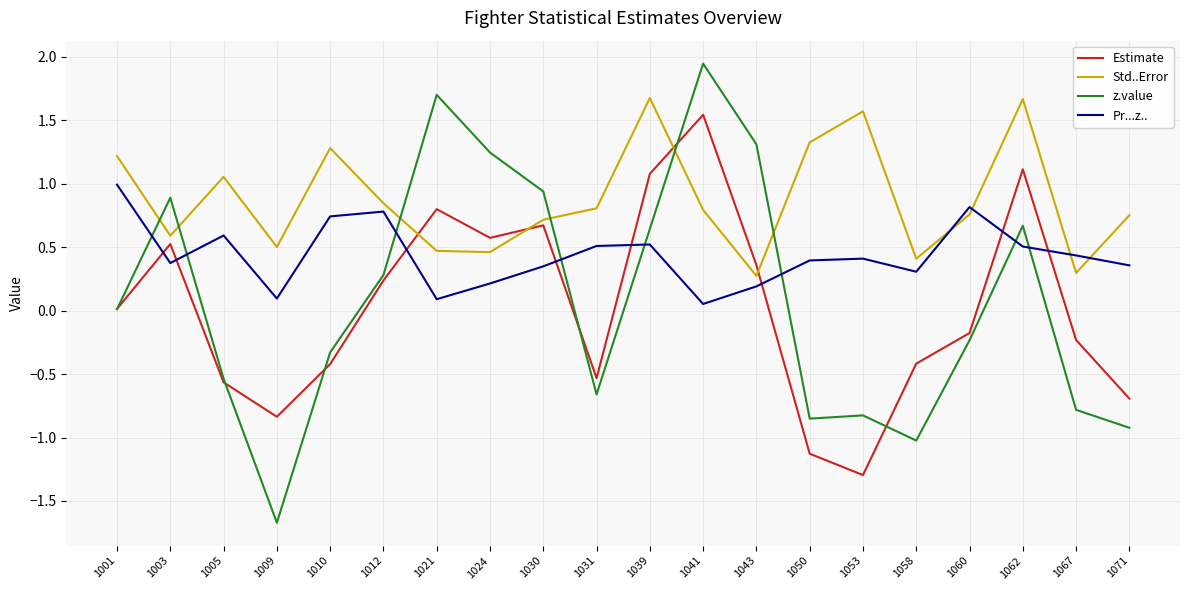

True or false: z.value has more than 0 points higher than both neighbors.

True